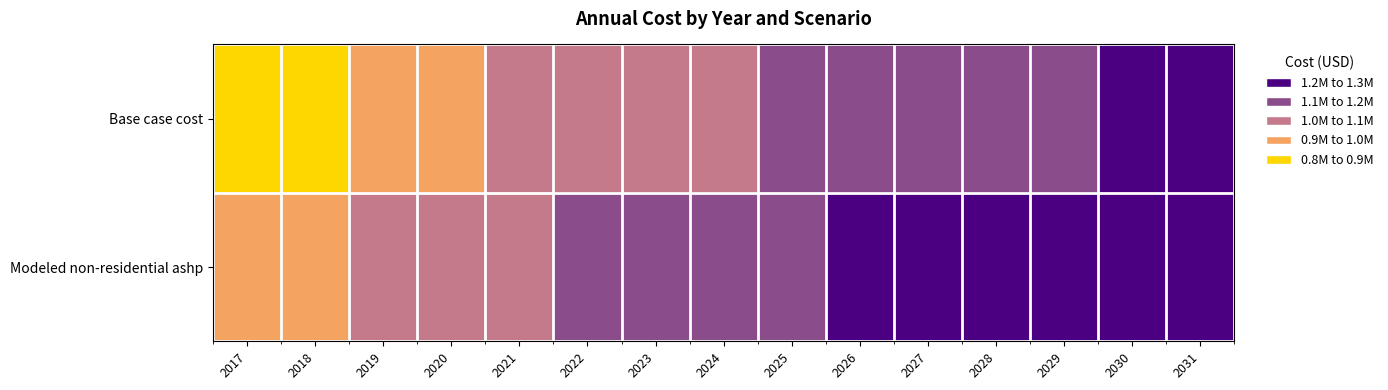

Reading right to left, what are all the values shown in this chart?

Base case cost: 2031=1237458.6	2030=1214462.5	2029=1197101.0	2028=1174459.8	2027=1157385.1	2026=1136888.4	2025=1113031.8	2024=1094660.6	2023=1068733.0	2022=1049021.3	2021=1024372.8	2020=994911.8	2019=954031.3	2018=878698.5	2017=824210.6
Modeled non-residential ashp: 2031=1295949.3	2030=1274293.8	2029=1258262.8	2028=1237022.2	2027=1221339.3	2026=1202292.9	2025=1179945.6	2024=1163077.3	2023=1138686.7	2022=1120560.3	2021=1097572.7	2020=1069849.1	2019=1030836.4	2018=957688.4	2017=905265.5